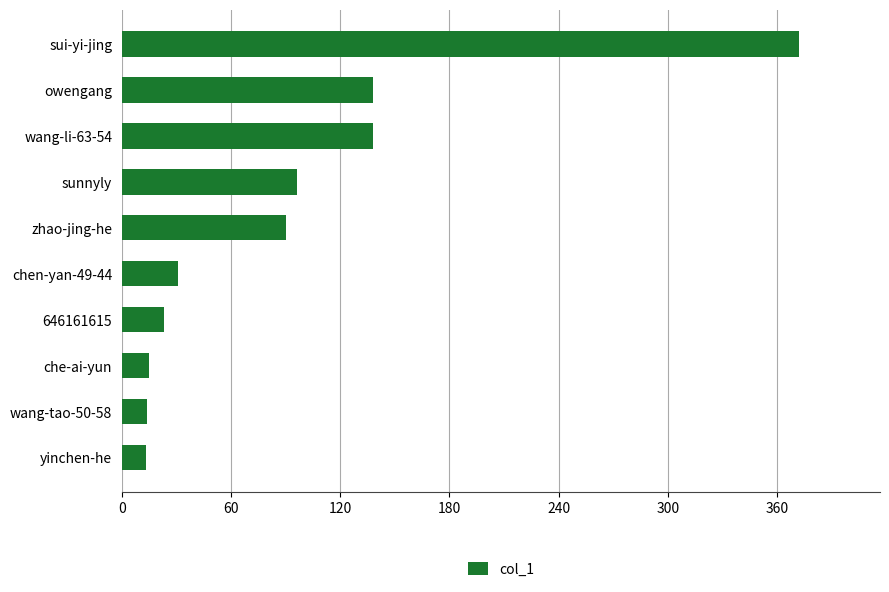

Approximately how many times larger is the value at yinchen-he compared to 646161615?

0.6